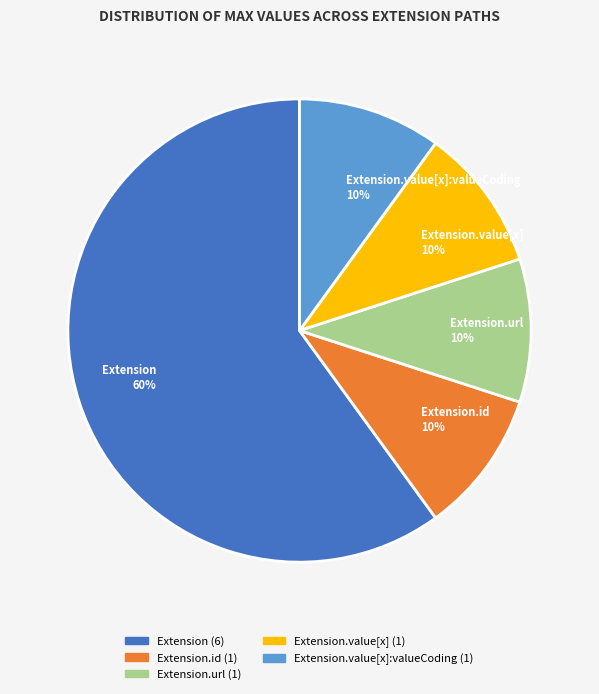

What is the largest slice in the pie chart?

Extension 60%